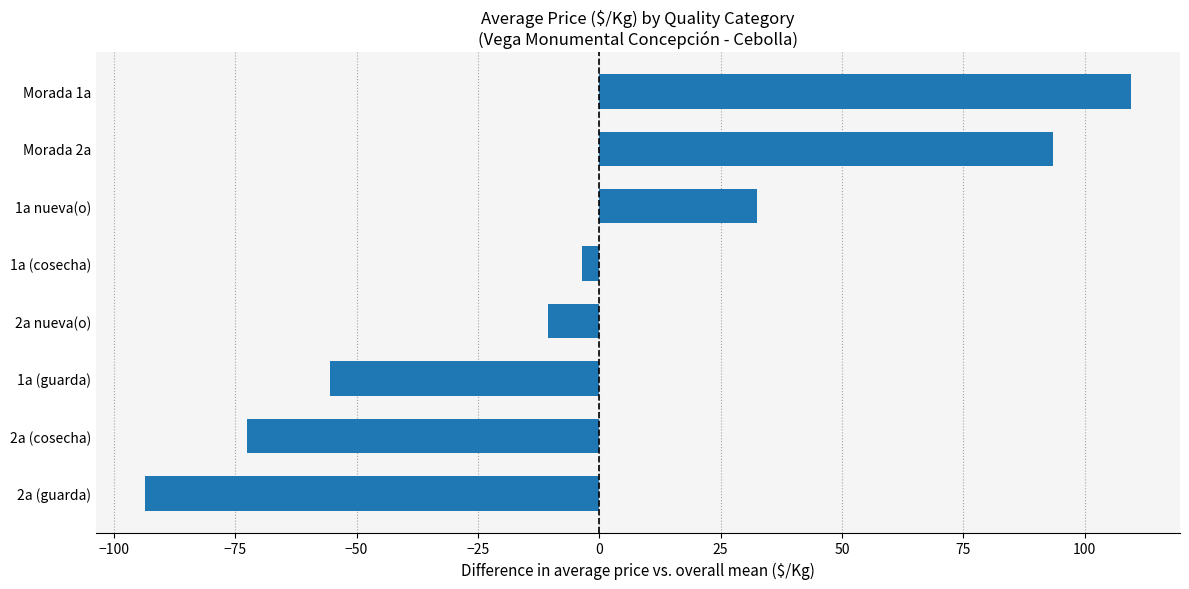

What is the difference between the maximum and minimum values?

203.0